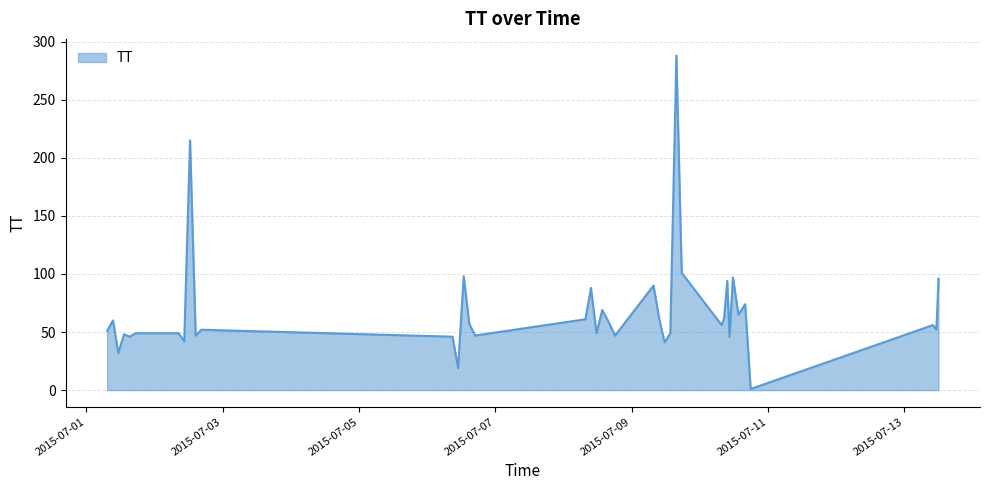

What is the maximum value shown in the chart?

288